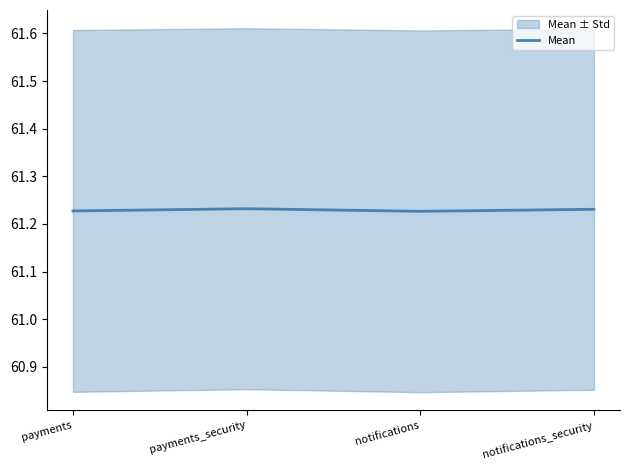

Does the chart have visible grid lines?

No